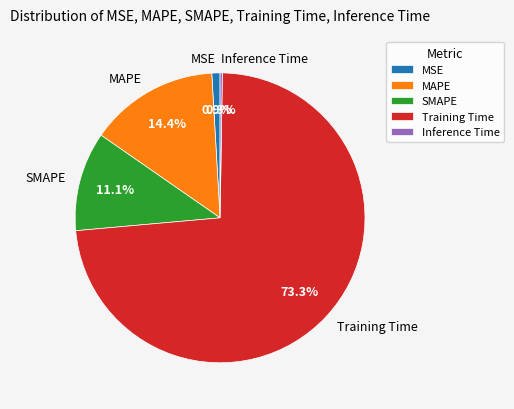

What is the majority slice?

Training Time